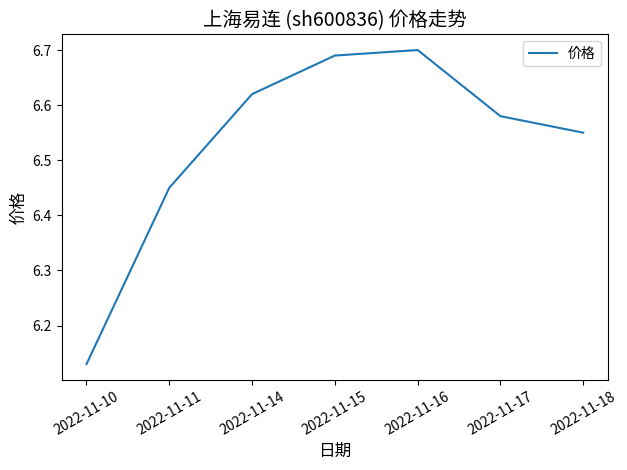

Which category has the lowest value across all series?

2022-11-10